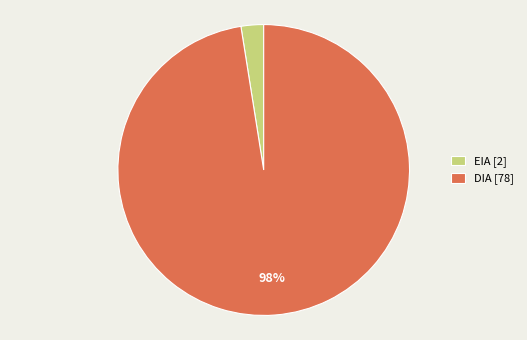

Do EIA [2] and DIA [78] together represent more than half of the pie?

Yes